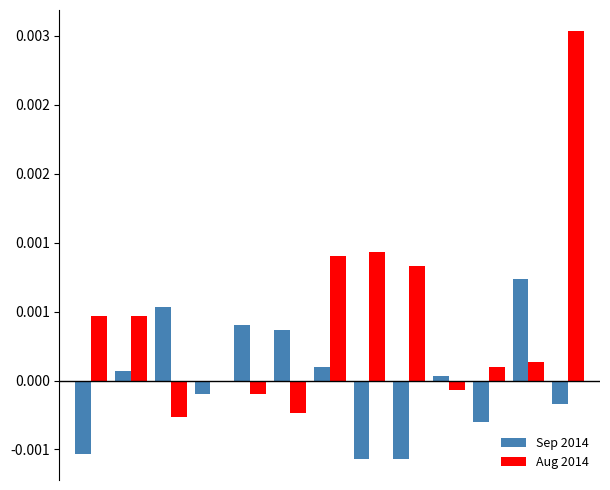

At how many categories does at least one series exceed 0?

12